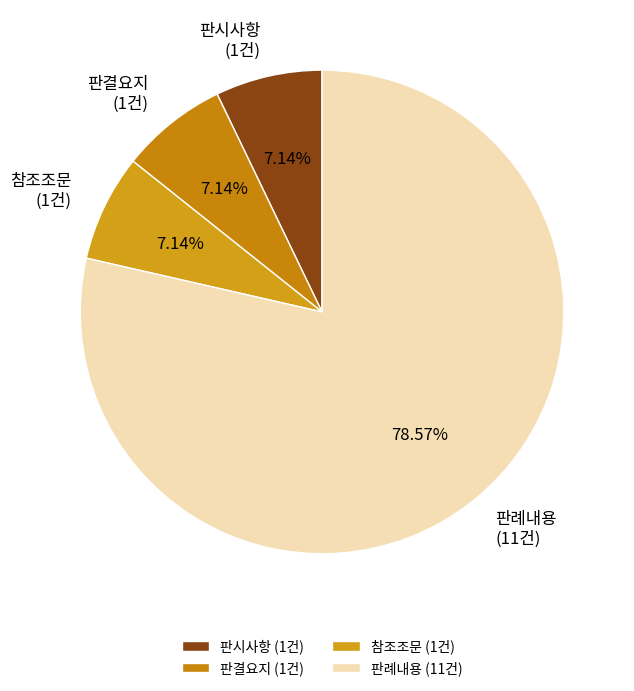

Approximately how many times larger is the value at 참조조문 compared to 판결요지?

1.0